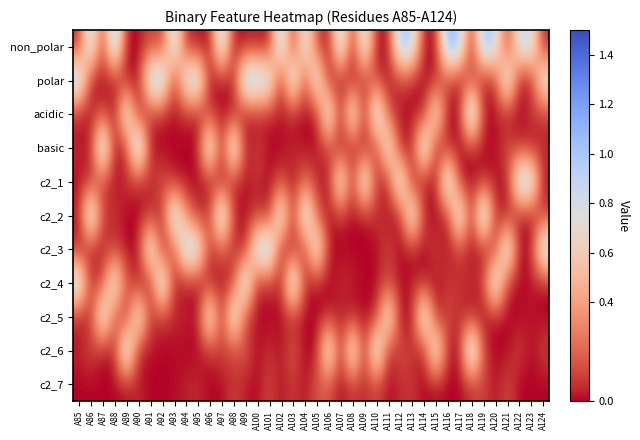

At which category does the chart reach its peak across all series?

A118